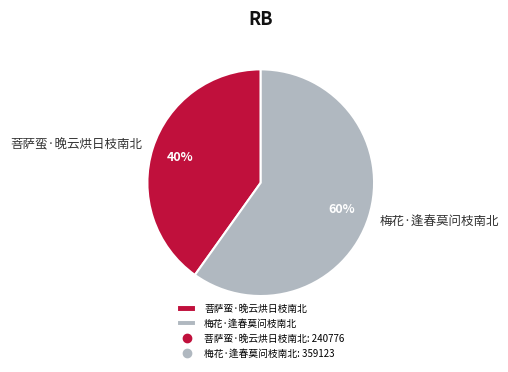

What is the smallest slice in the pie chart?

菩萨蛮·晚云烘日枝南北